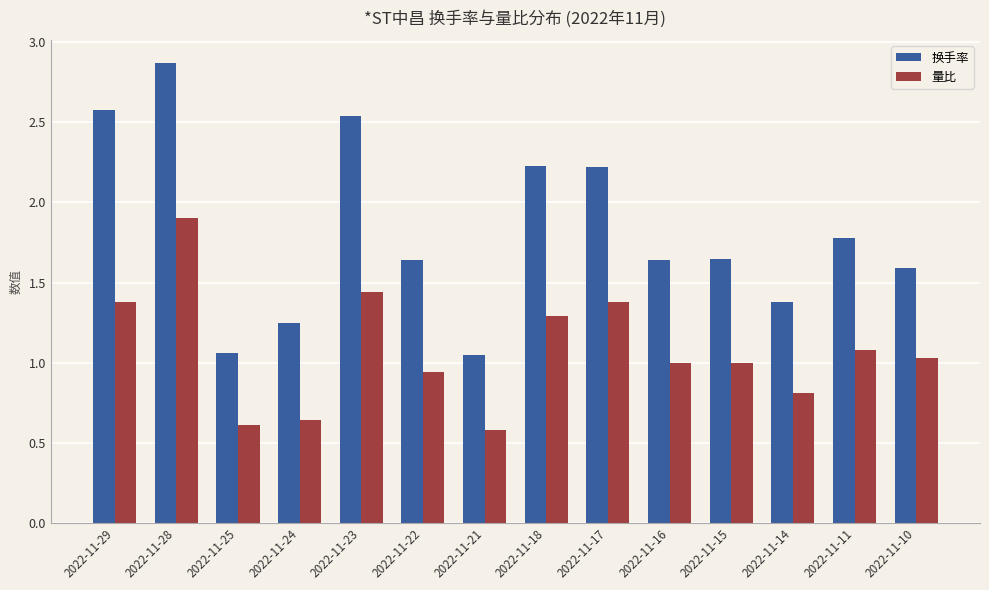

The value of 量比 at 2022-11-21 is 0.6. True or false?

True